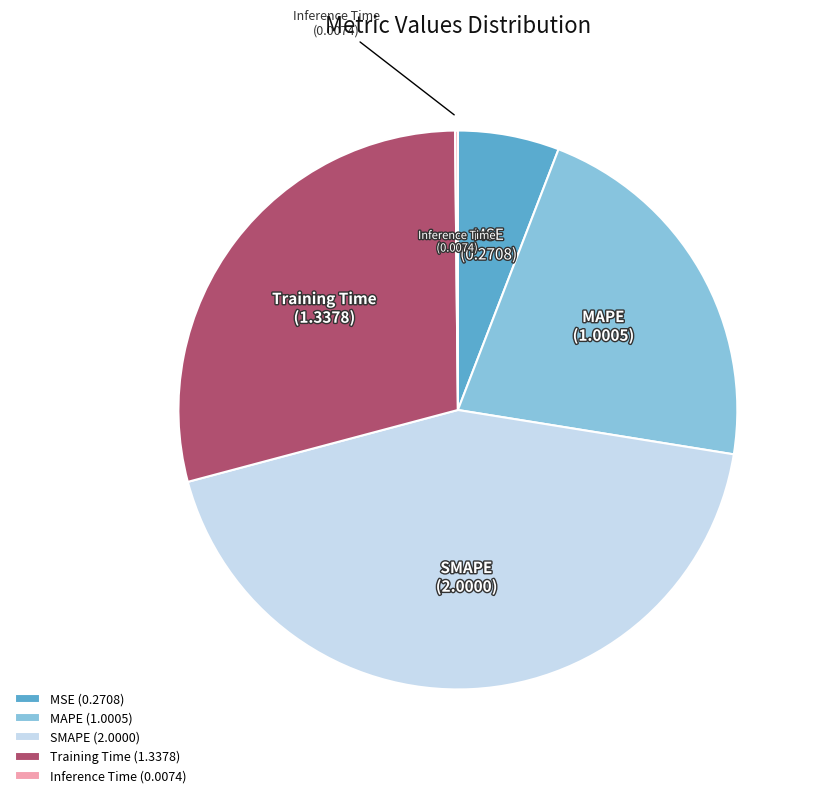

Is the sum of SMAPE and MAPE greater than half?

Yes